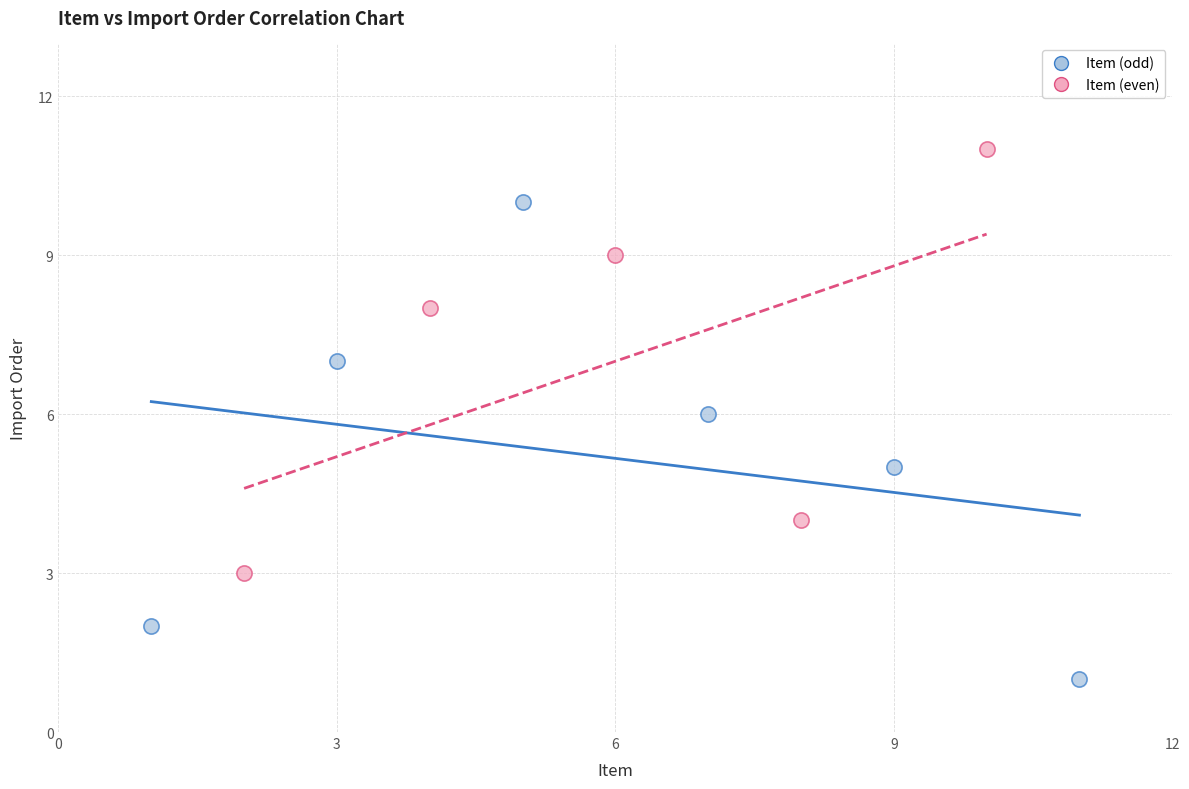

Which series reaches the minimum Y coordinate?

Item (odd)